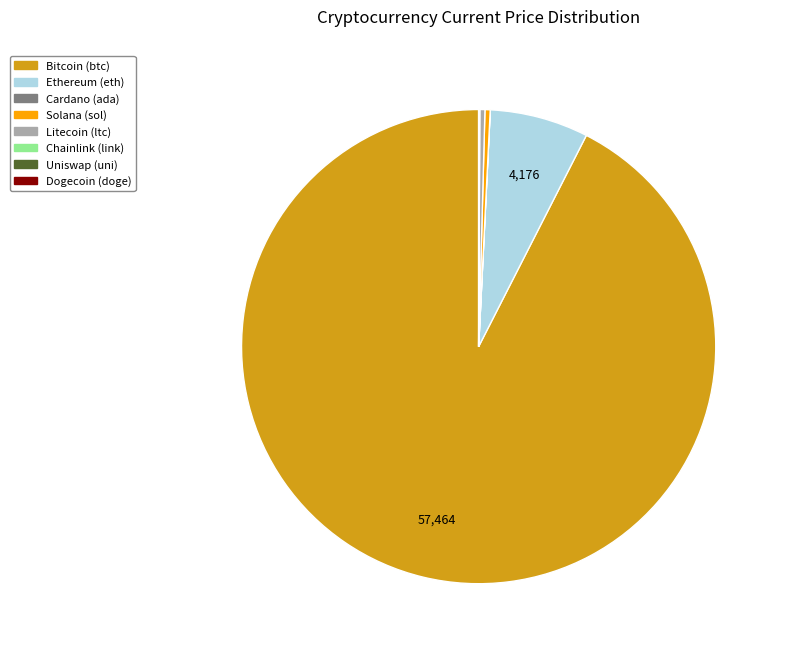

Is there a majority slice in this chart?

Yes